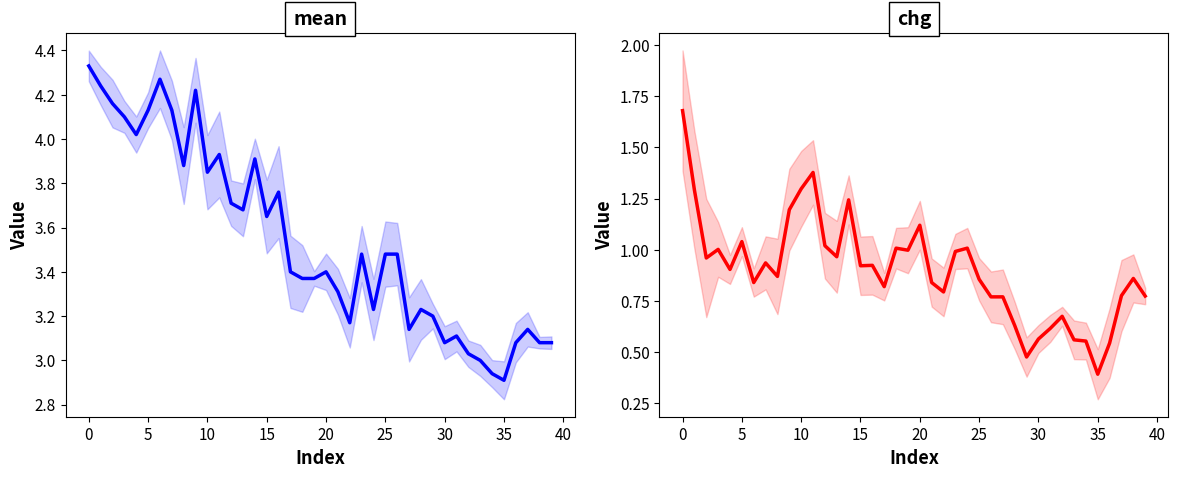

Is the value of chg at 16 greater than the value of mean at 15?

No